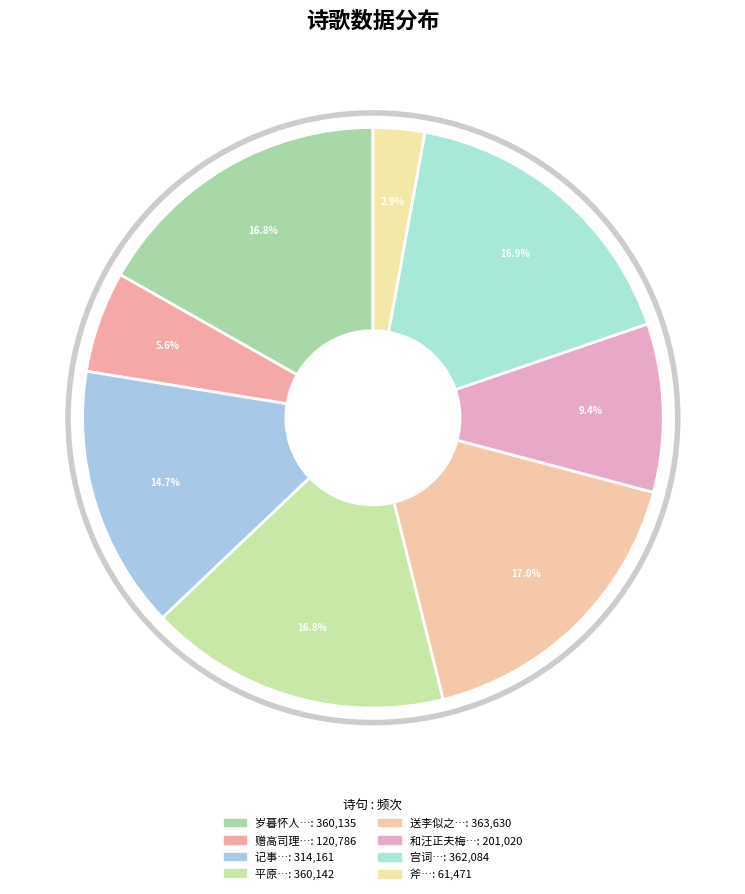

To the nearest percent, what is the difference between the largest and smallest slice percentages?

14%